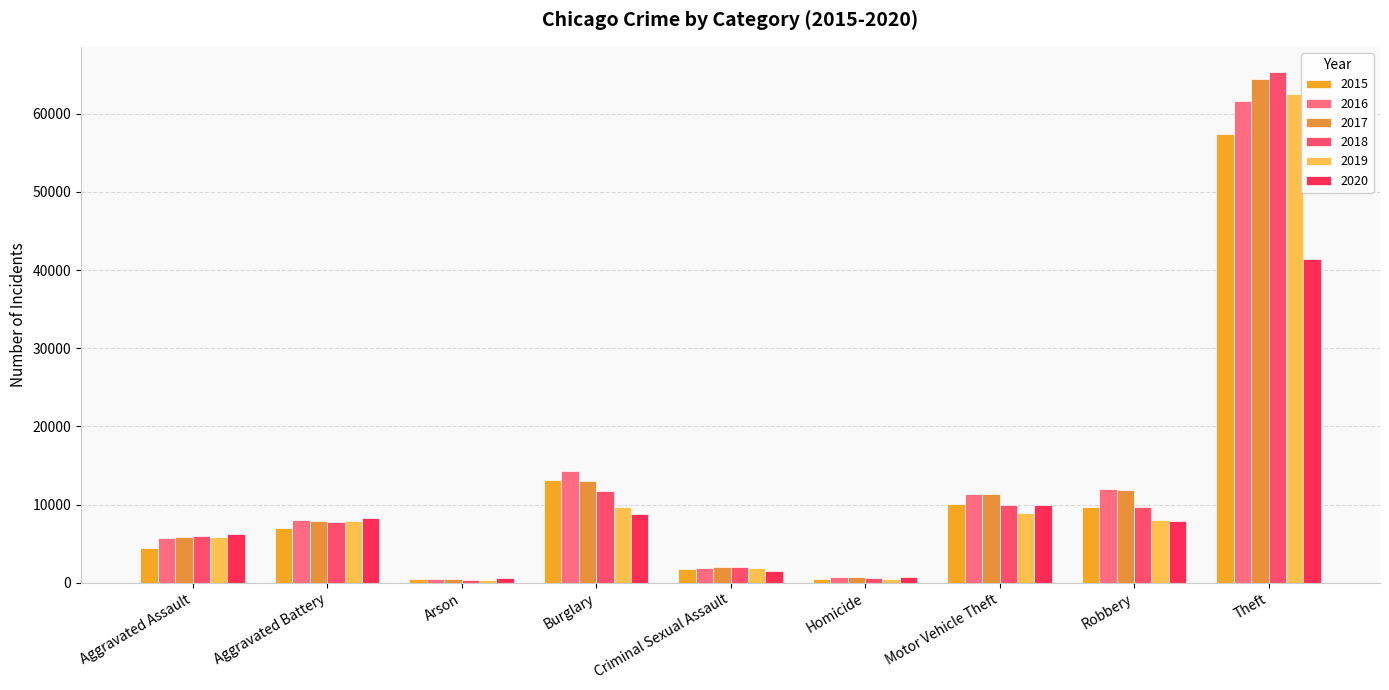

What is the greatest value displayed?

65290